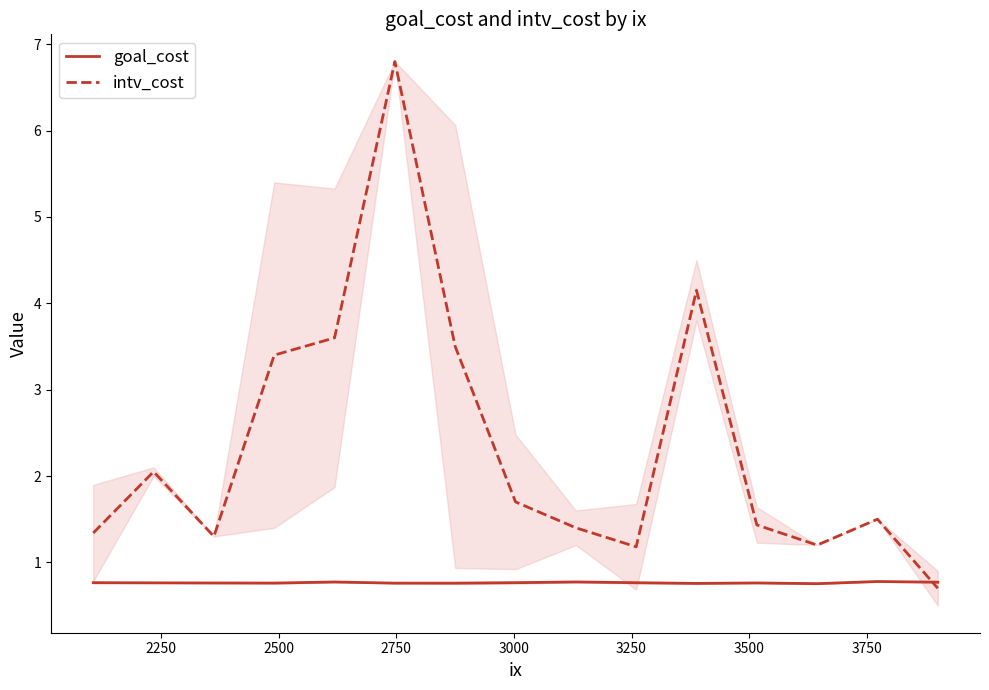

How many interior local valleys does the goal_cost series have?

4